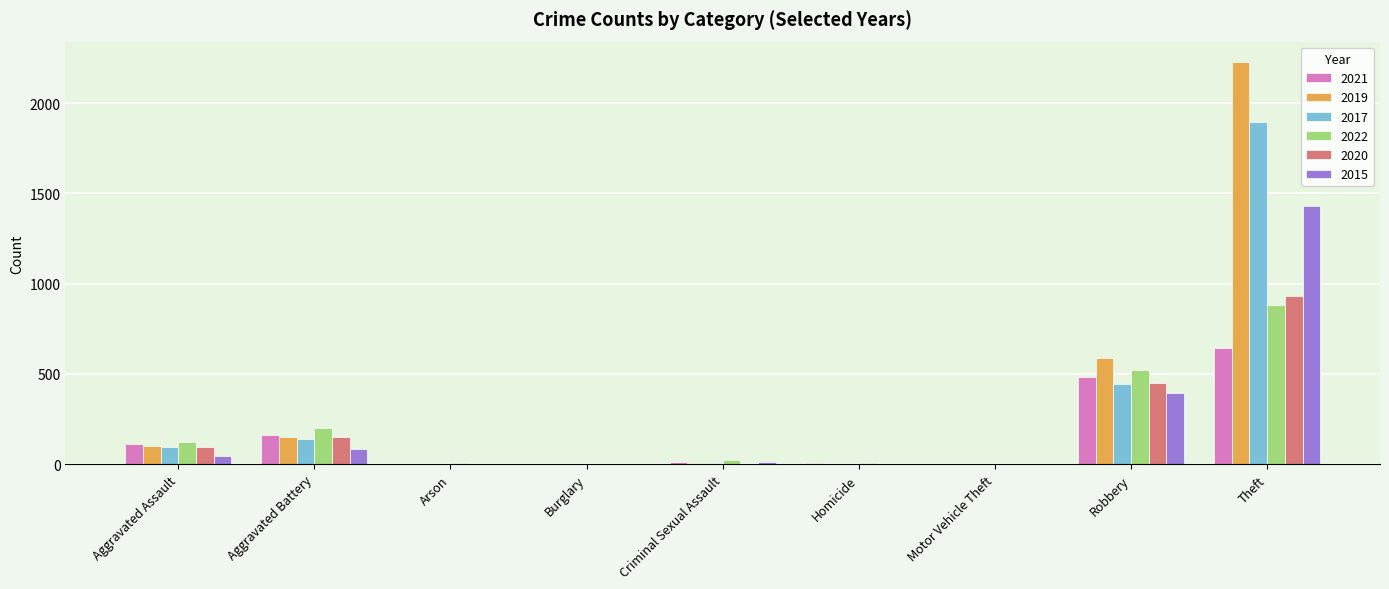

Between Aggravated Battery and Robbery, which series saw the biggest shift?

2019